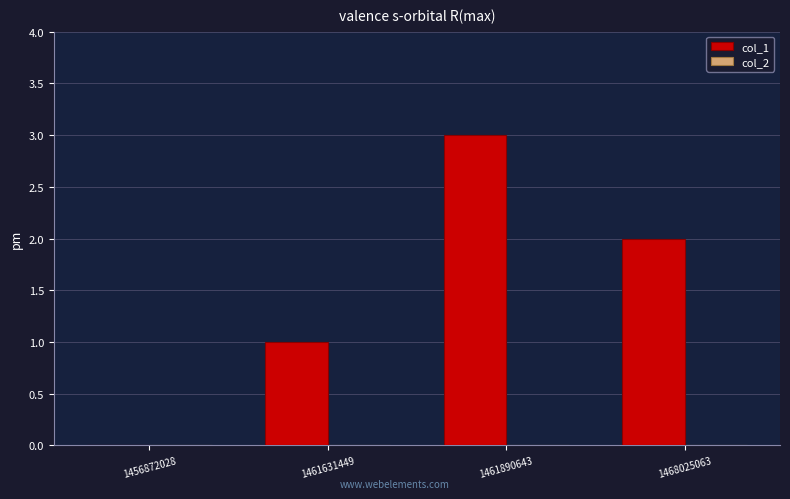

Reading left to right, extract all data points from this chart.

1456872028=0	1461631449=1	1461890643=3	1468025063=2